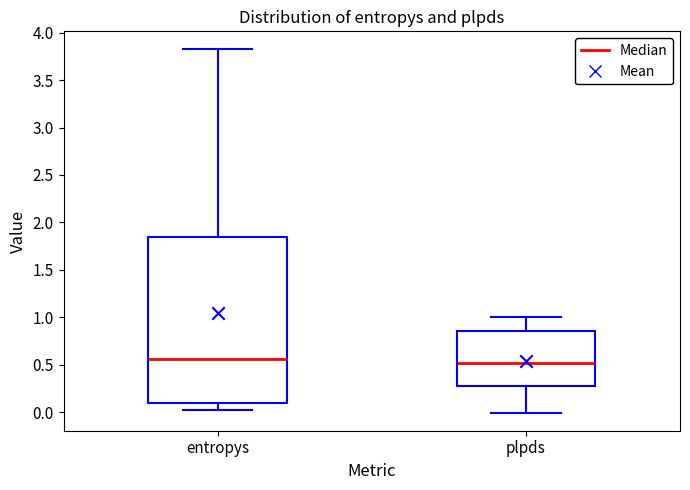

Reading left to right, transcribe this box plot: for each box, give where its median line is, the range the box spans, and where its two whiskers end, as read against the y-axis. The values are not printed on the chart, so give them approximately, as read against the axis.

entropys: median 0.55, box 0.10 to 1.85, whiskers 0.00 to 3.80
plpds: median 0.50, box 0.30 to 0.85, whiskers 0.00 to 1.00